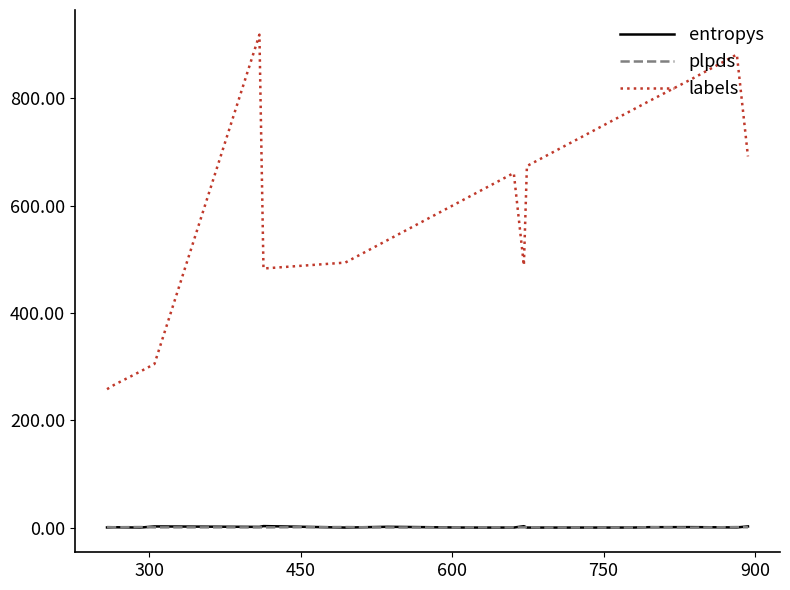

Which series ends up on top after the final intersection of entropys and plpds?

entropys